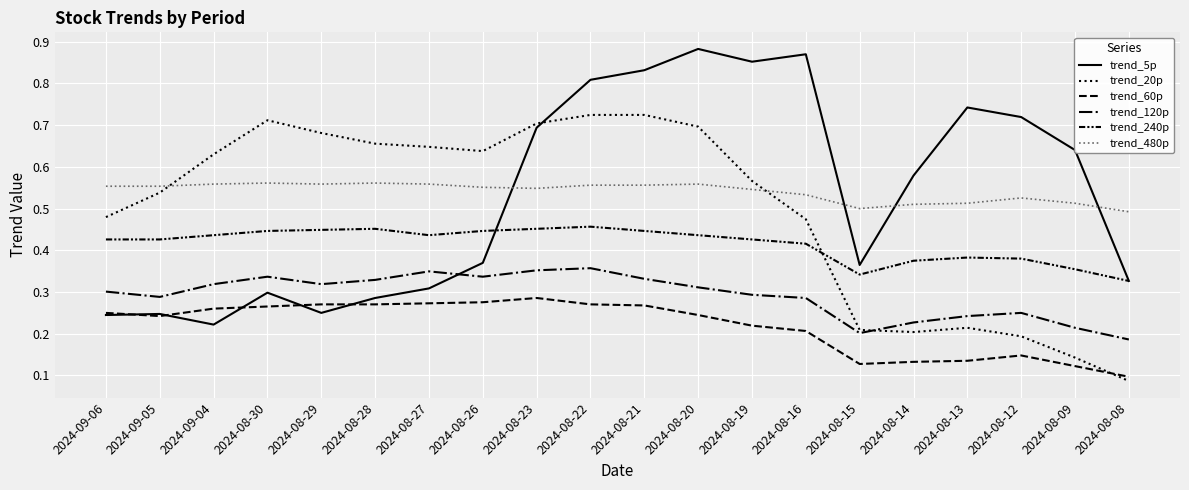

How many lines are shown in the chart?

6